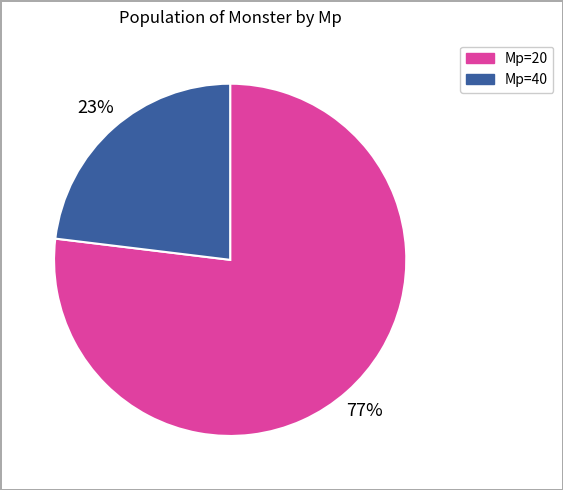

To the nearest percent, what is the average slice percentage?

50%